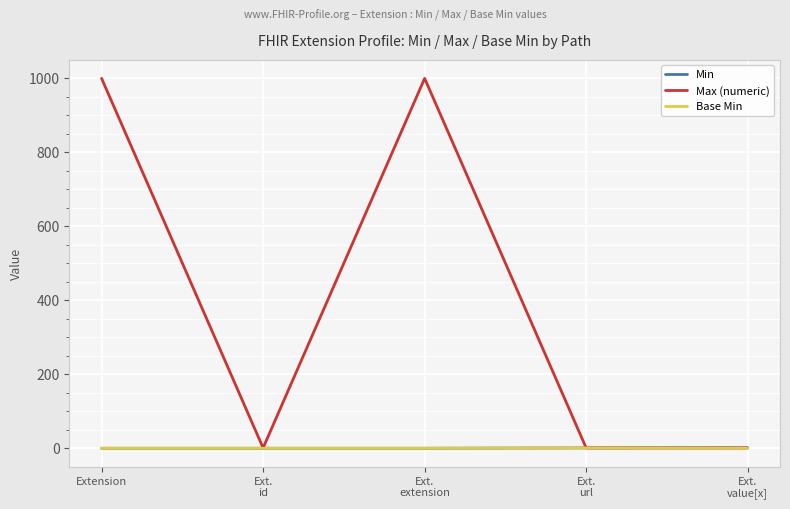

Which series has the largest range (max minus min)?

Max (numeric)